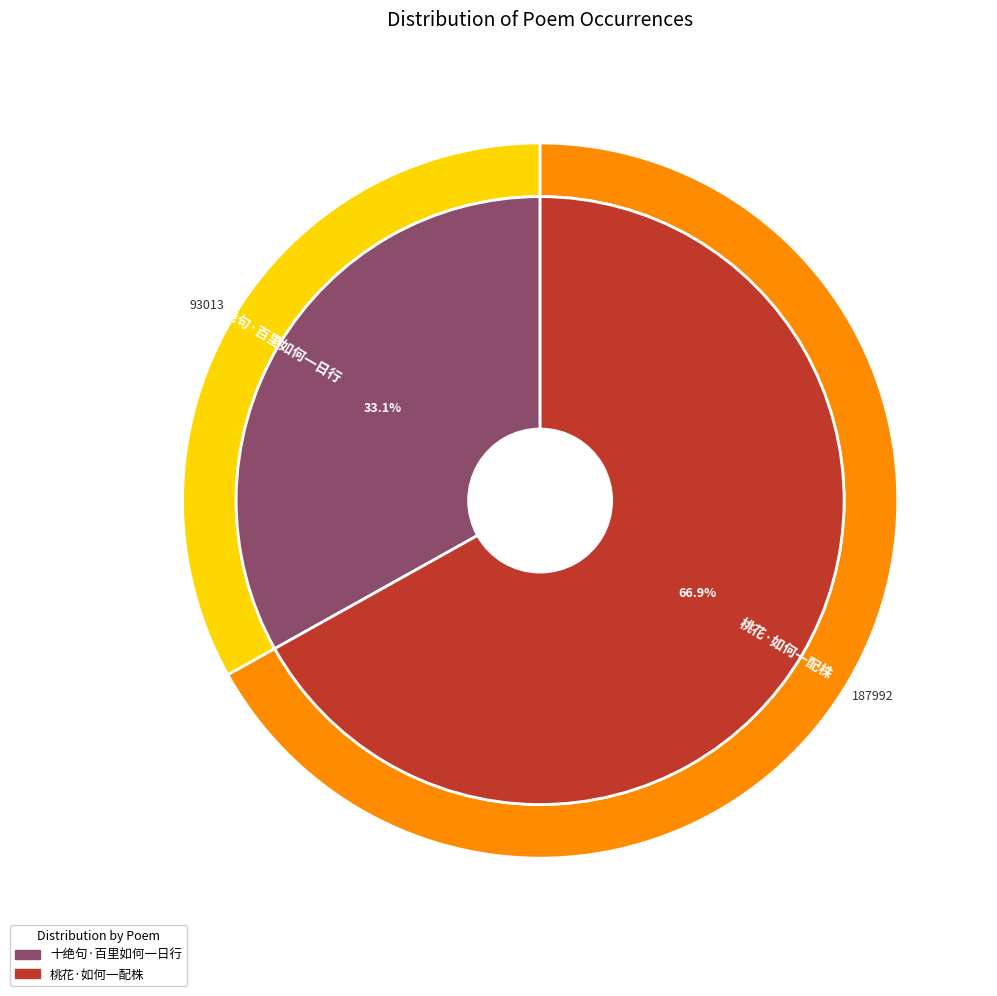

Count the number of slices in the pie.

2